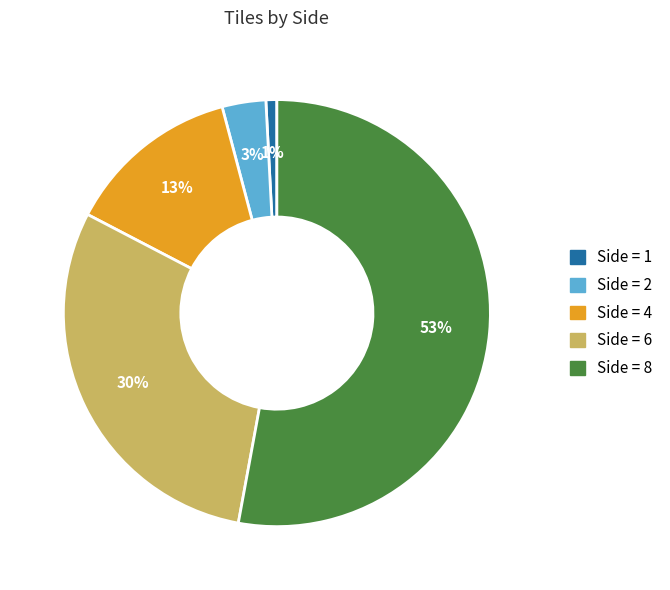

Count the number of slices in the pie.

5